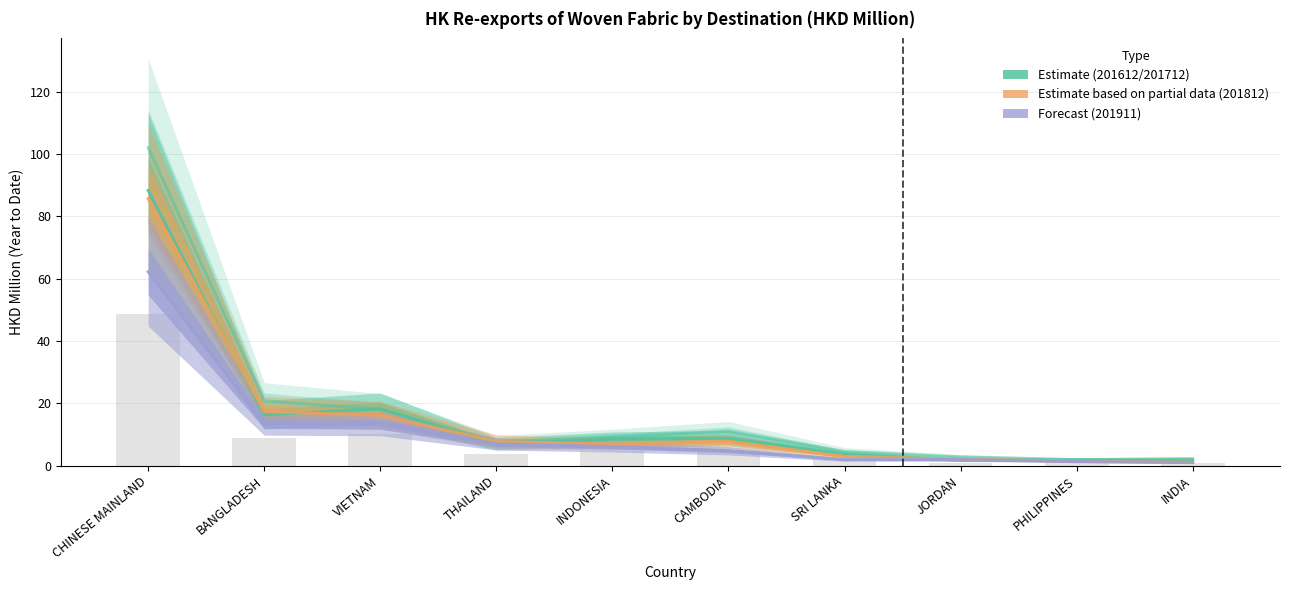

What is the difference between the maximum and minimum values in the 201612 (HKD M) series?

100.1